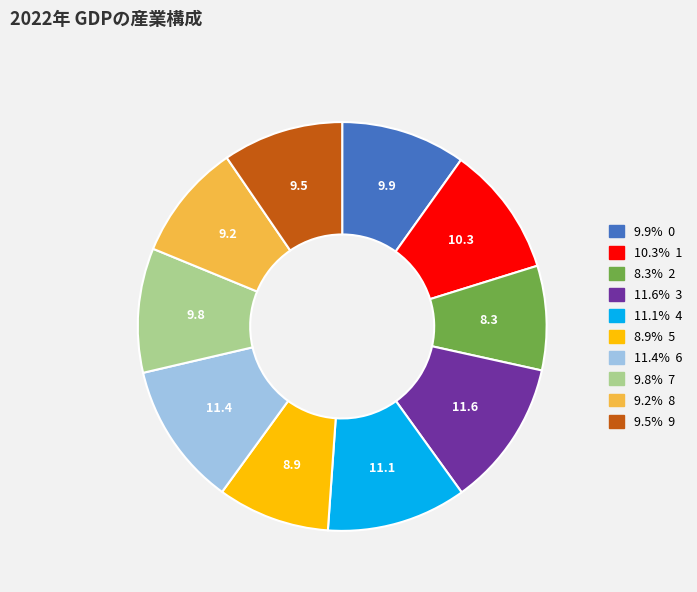

Does any single category account for the majority?

No